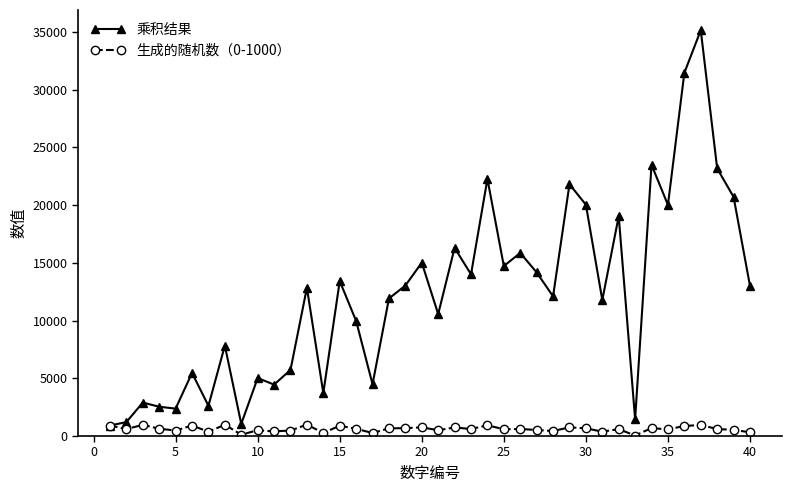

How many lines are shown in the chart?

2